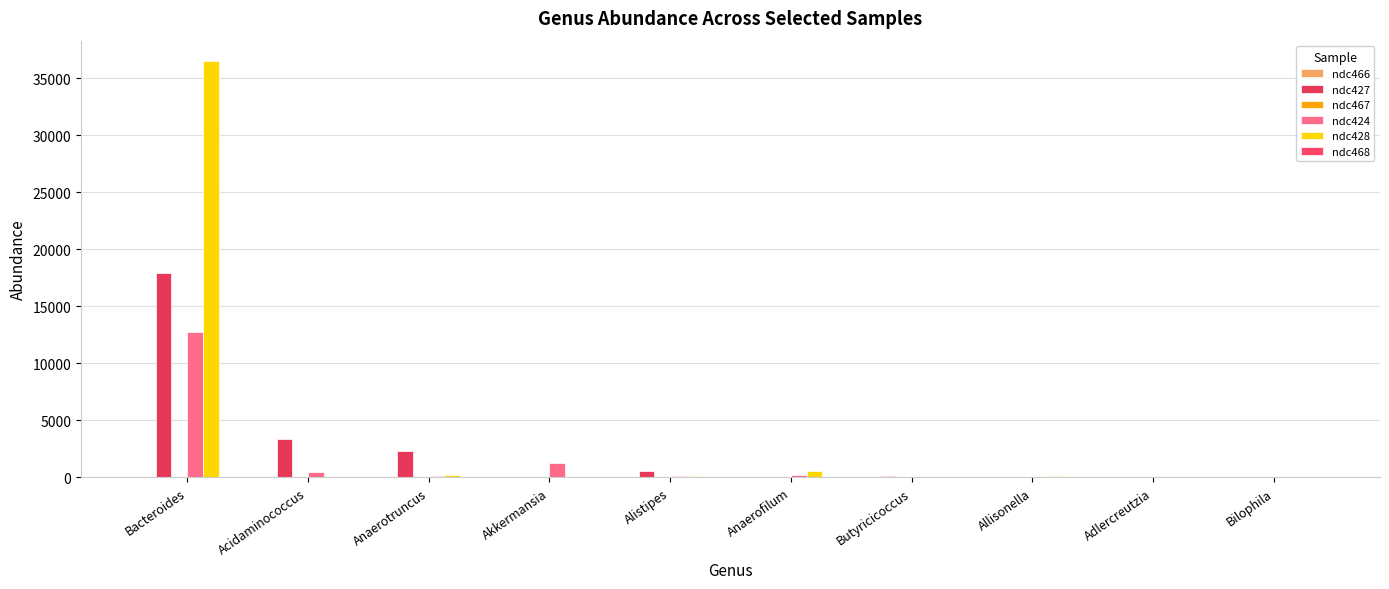

Rank the series by their maximum value, from lowest to highest.

ndc466, ndc467, ndc468, ndc424, ndc427, ndc428